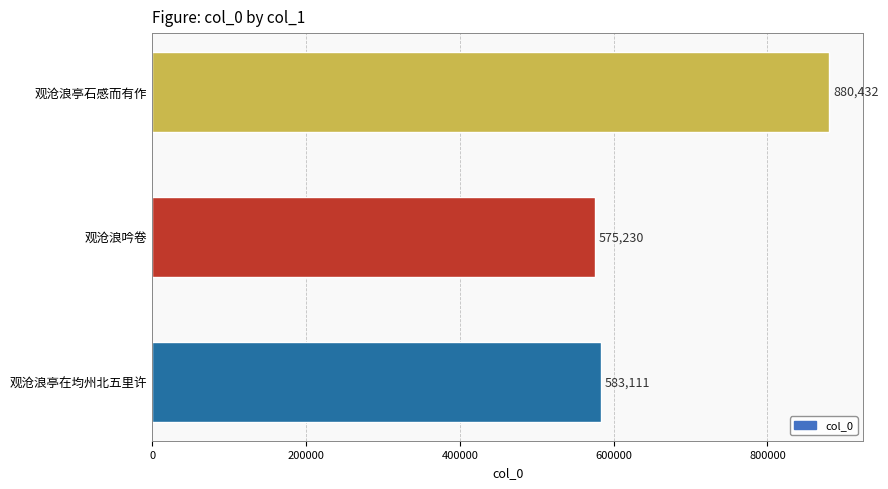

The value at 观沧浪亭在均州北五里许 is 832914. True or false?

False